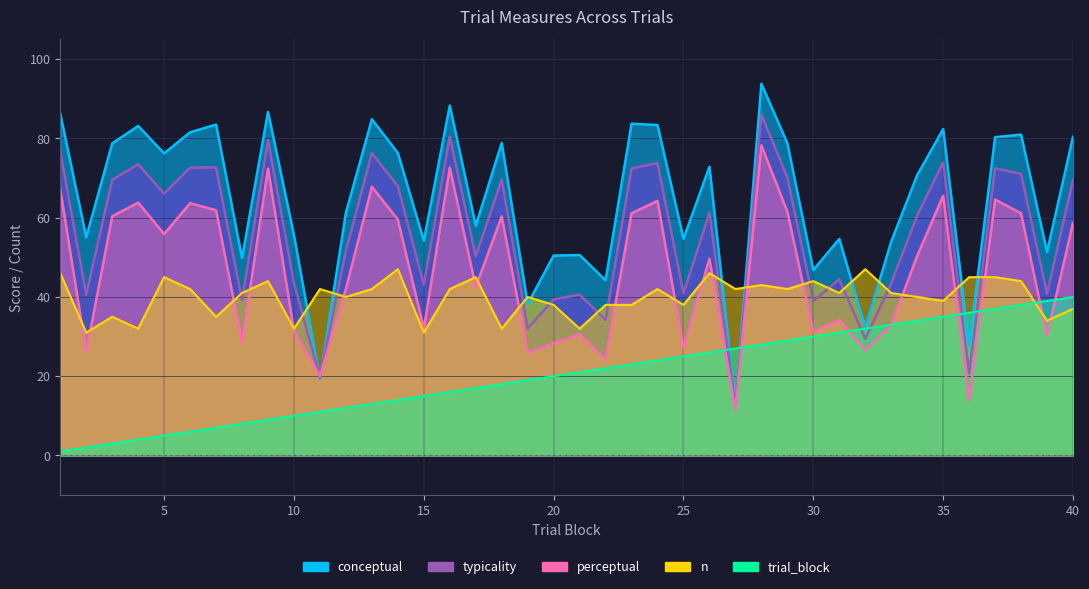

How many interior local valleys does the conceptual series have?

14